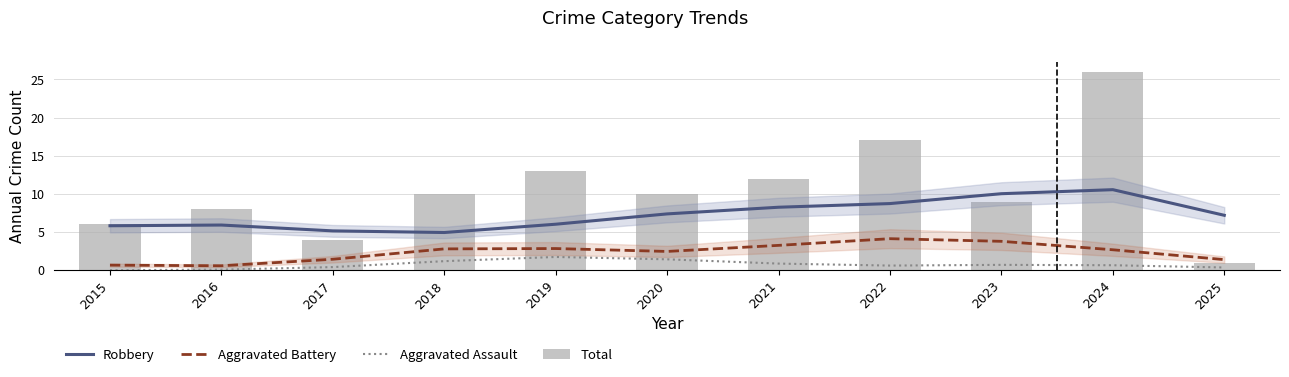

What is the spread (max minus min) of values at 2021?

11.1